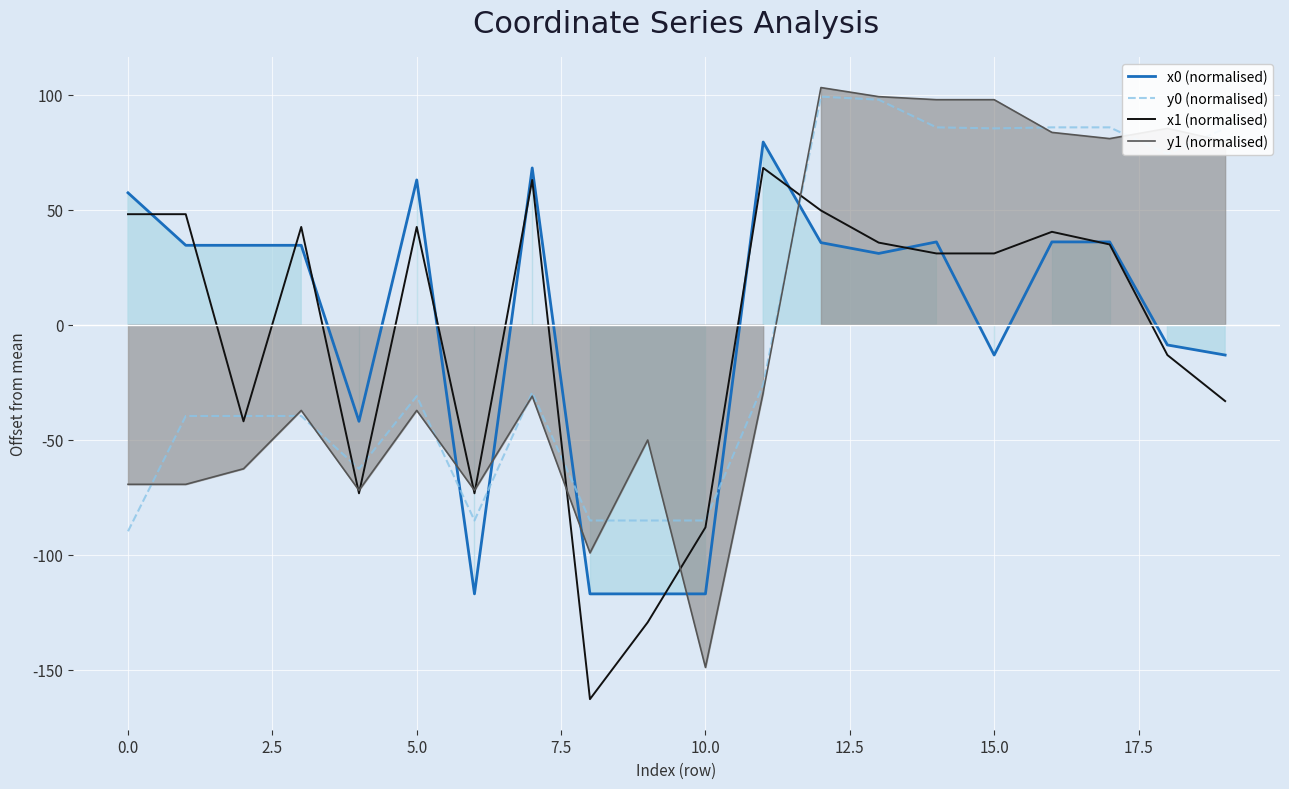

Which series ends up on top after the final intersection of x0 (normalised) and y0 (normalised)?

y0 (normalised)